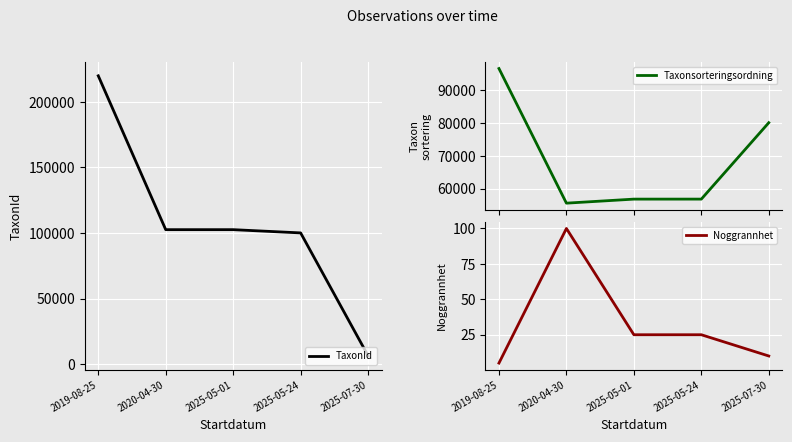

At how many categories does at least one series exceed 152924?

1